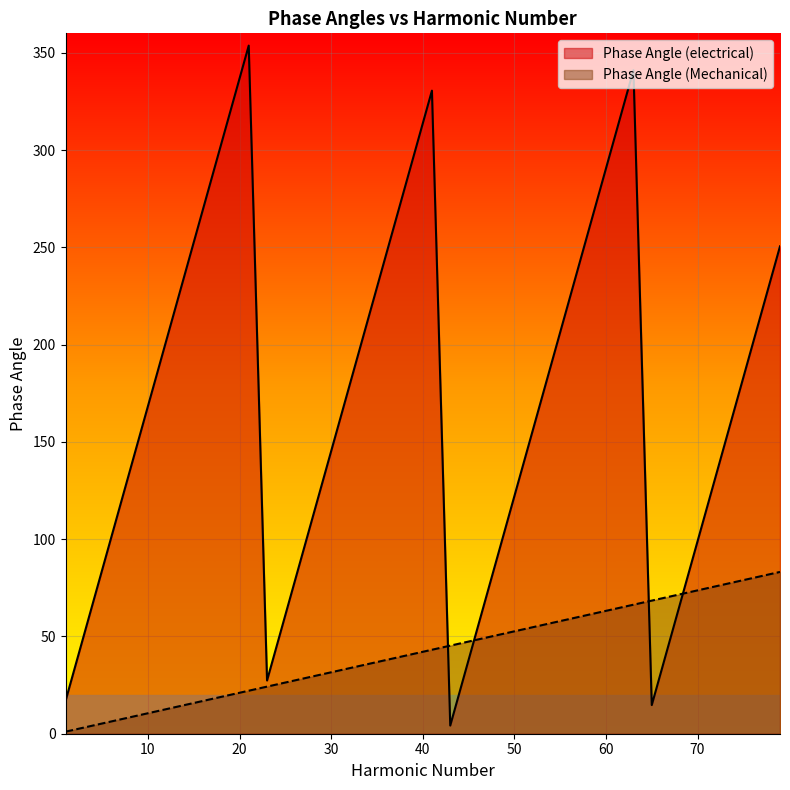

Which series has the largest range (max minus min)?

Phase Angle (electrical)